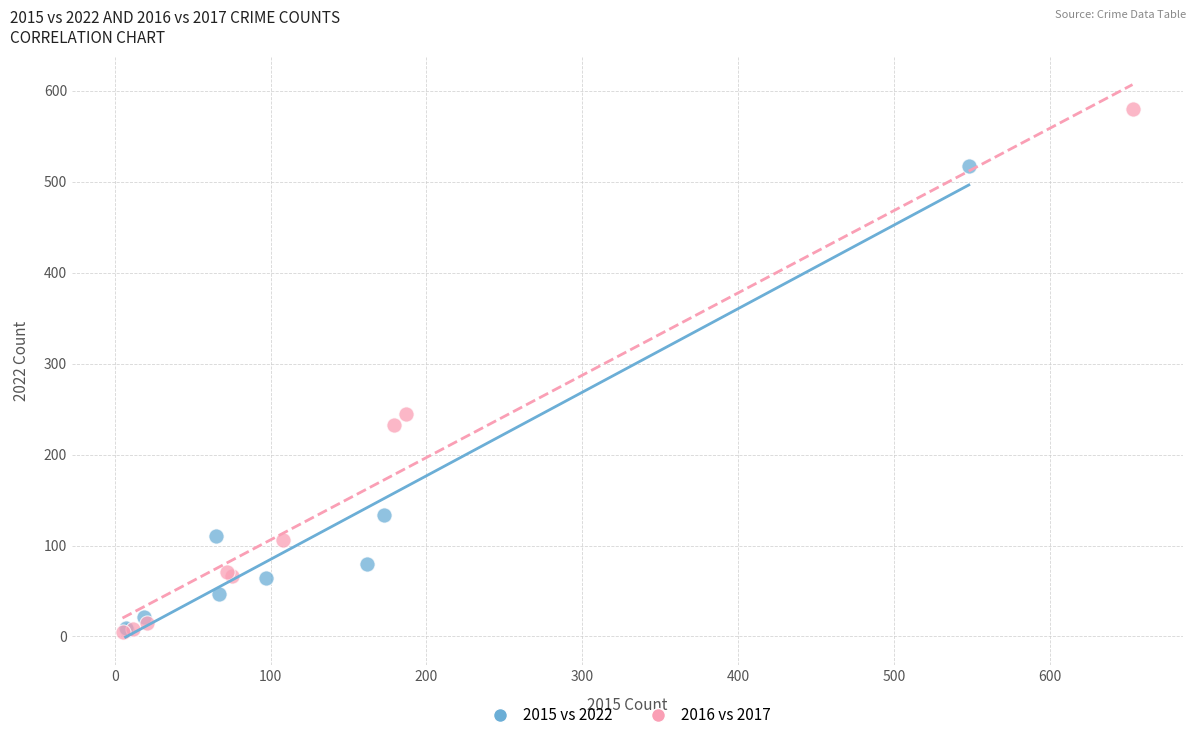

Which series has the largest Y range (max minus min)?

2016 vs 2017